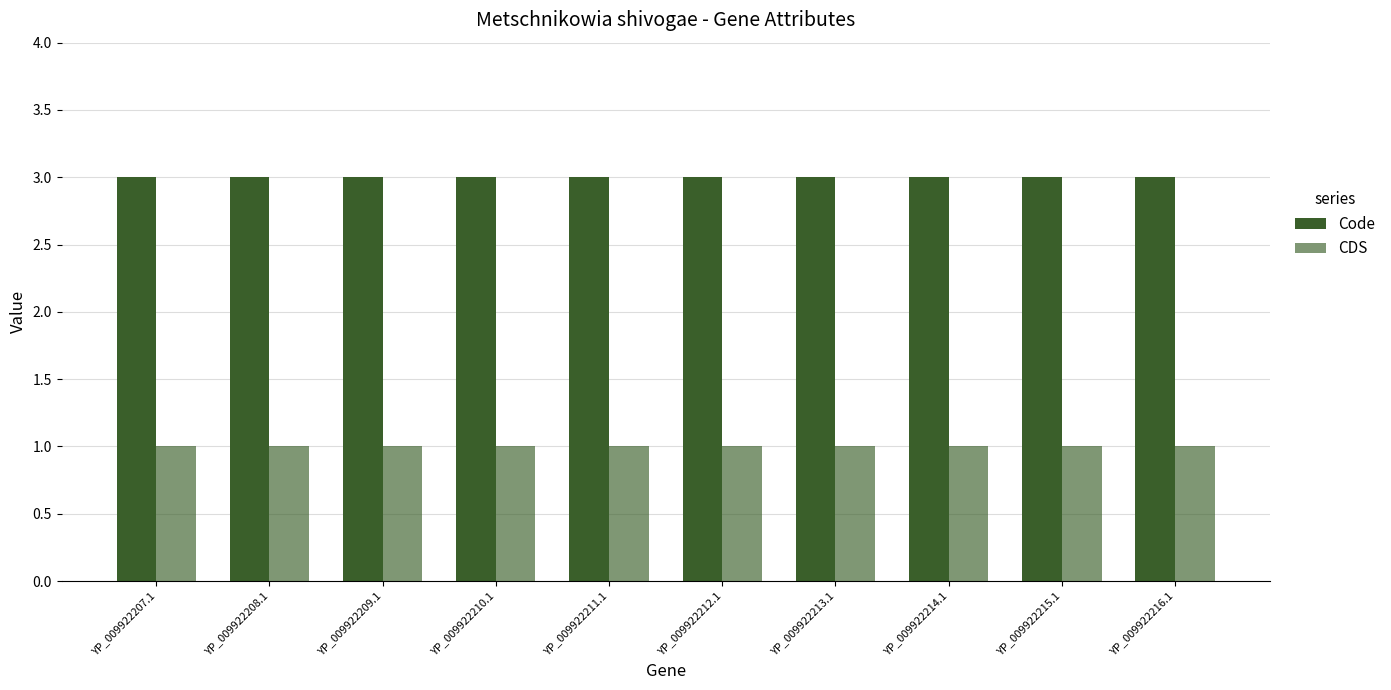

How many bars are there in total?

20